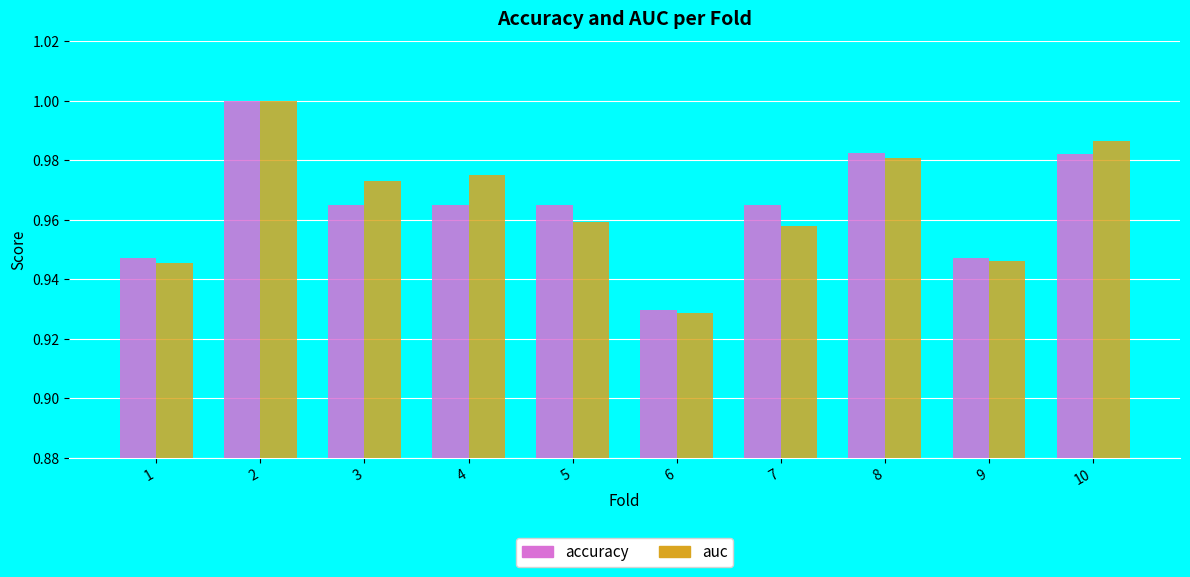

What is the sum of the auc values at 10 and 5?

1.9